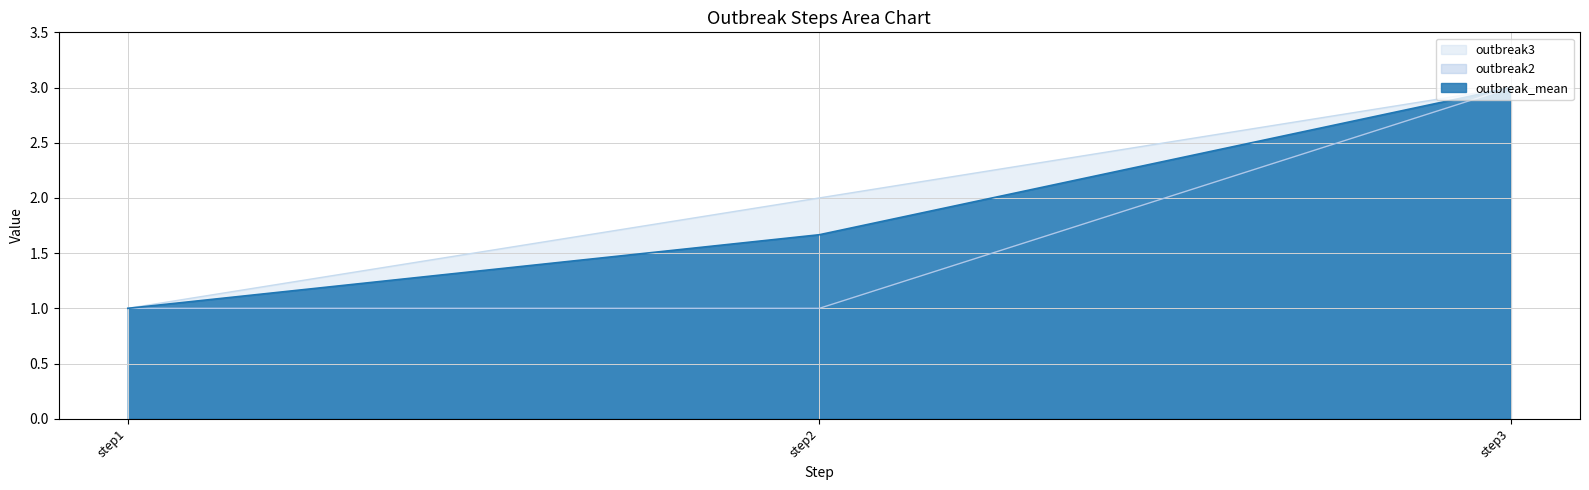

What is the value of the outbreak_mean point at the 3rd from the left?

3.0